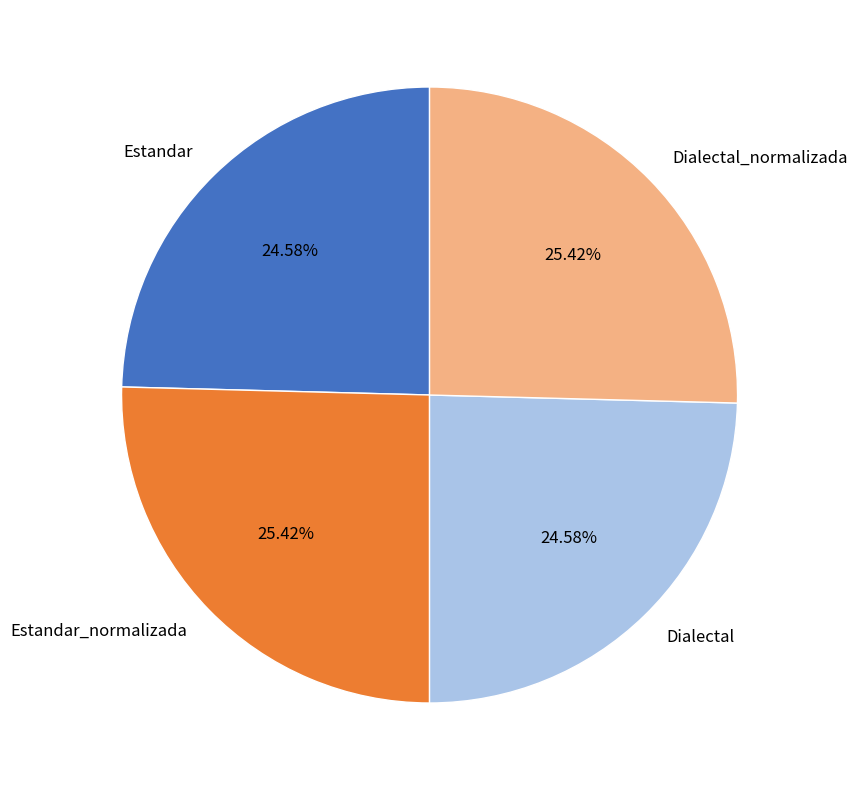

What is the ratio of the value at Estandar to the value at Dialectal?

1.0